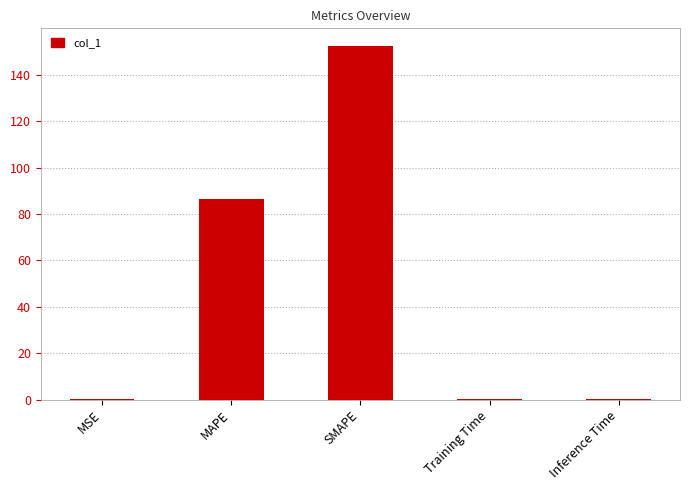

The chart shows a value of 37.9 at SMAPE. True or false?

False